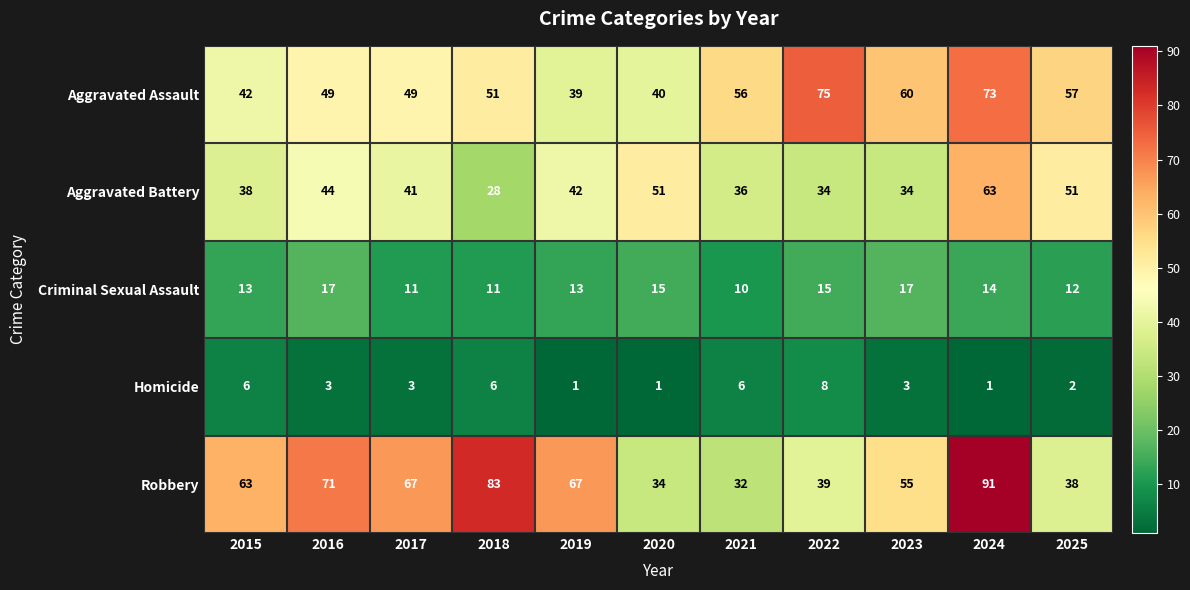

The value of Aggravated Assault at 2025 is 16. True or false?

False